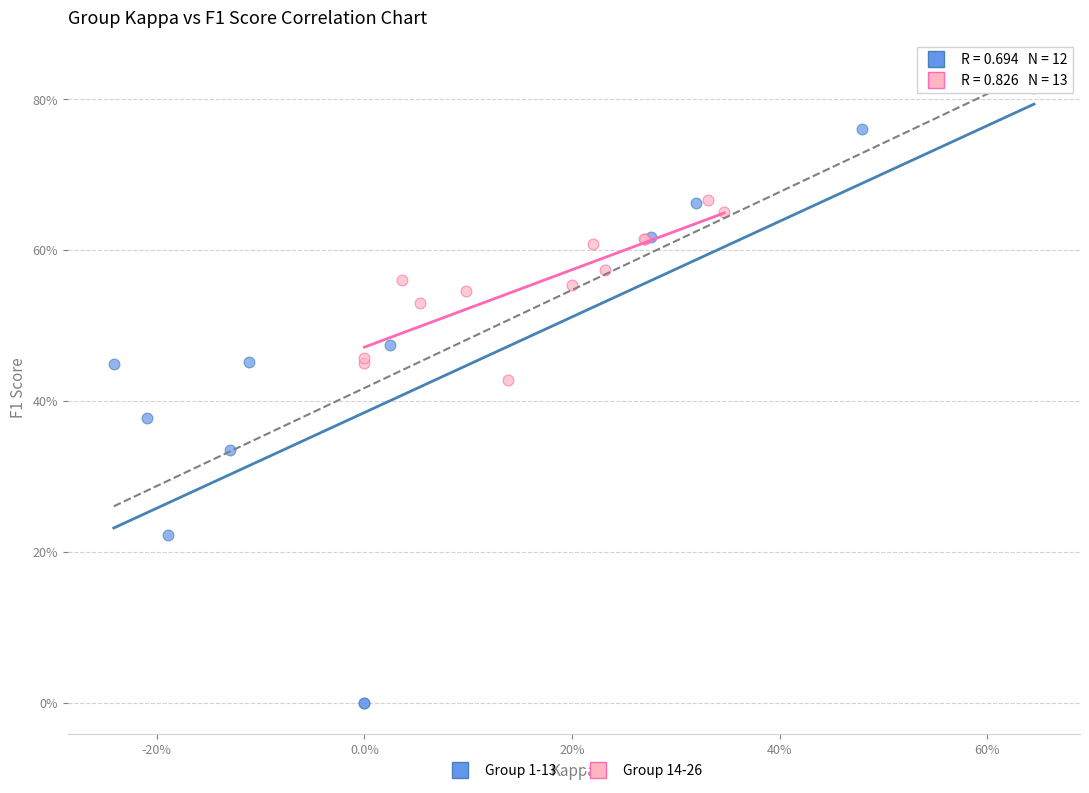

What are all the series names shown in the legend?

Group 1-13, Group 14-26